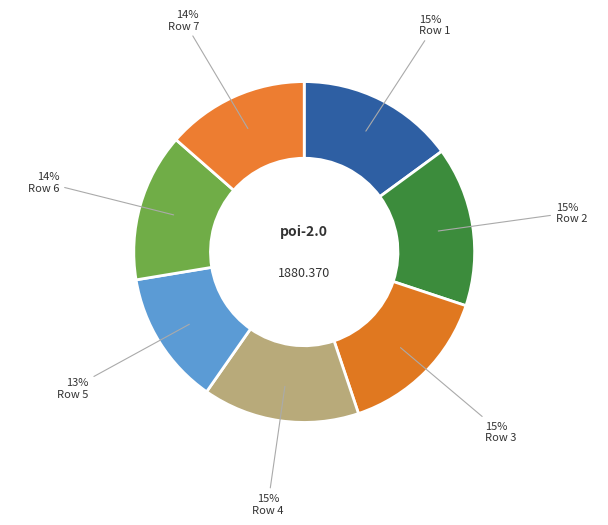

How many slices are in this pie chart?

7